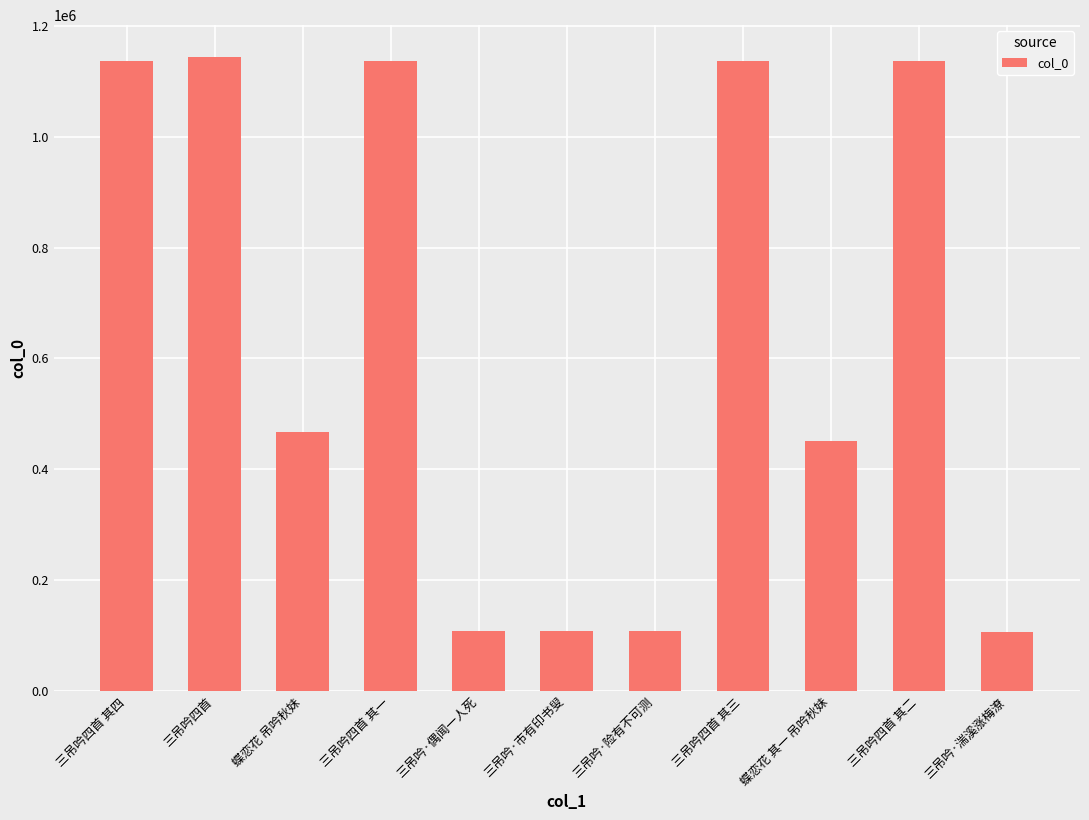

What is the sum of the values at 三吊吟四首 其一 and 蝶恋花 吊吟秋妹?

1603656